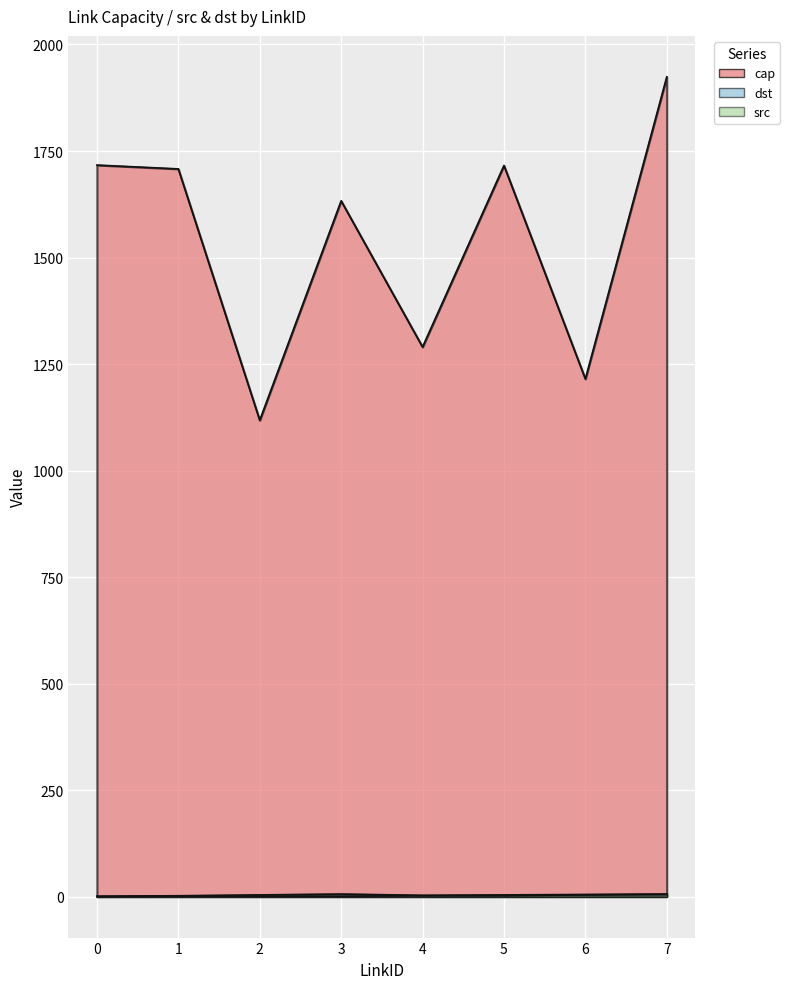

Where does the dst series first go above 4?

3